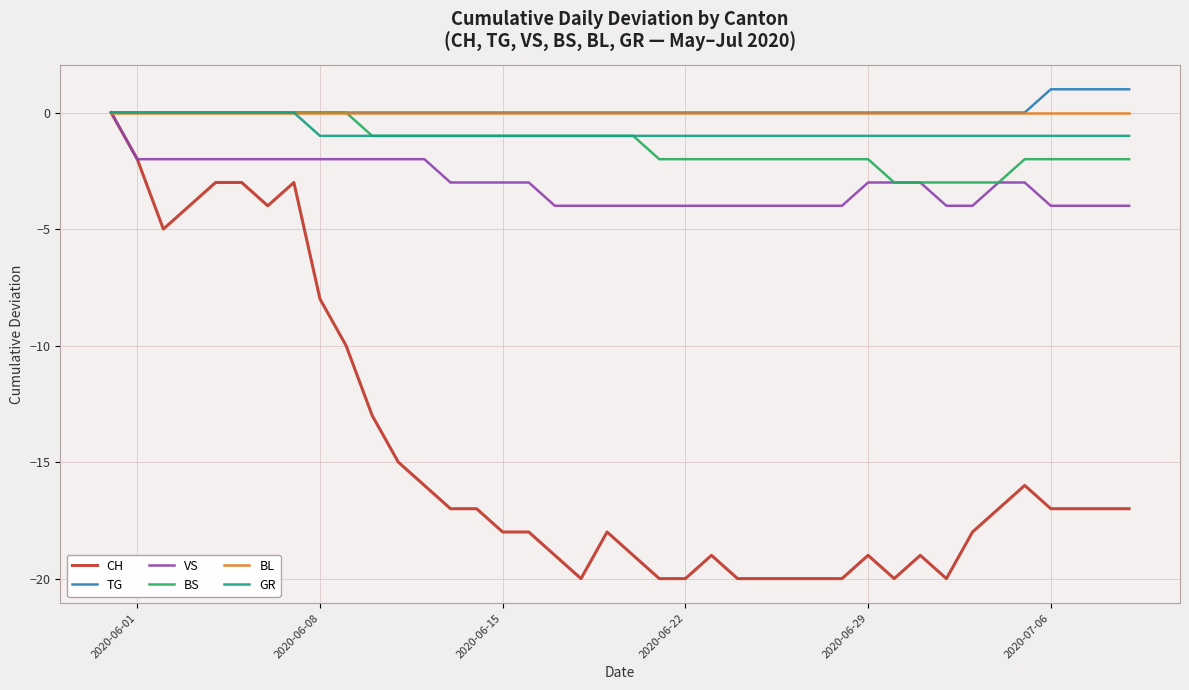

What is the difference between the second highest and second lowest values in the VS series?

2